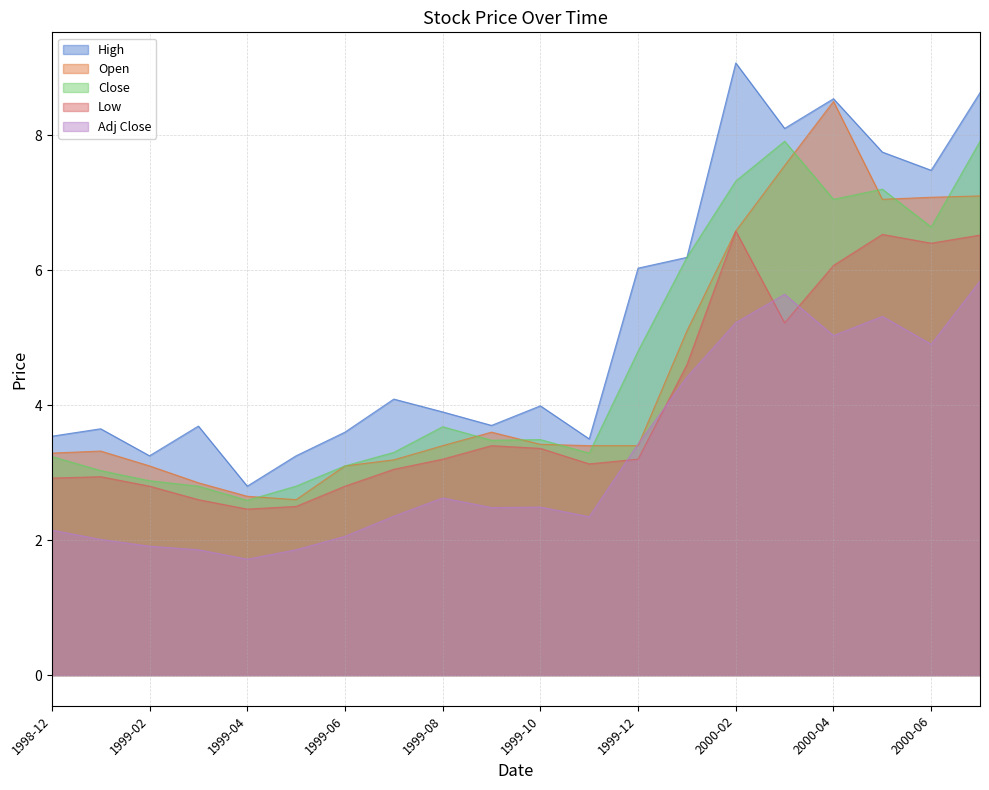

How many values in the Adj Close series exceed 2?

16